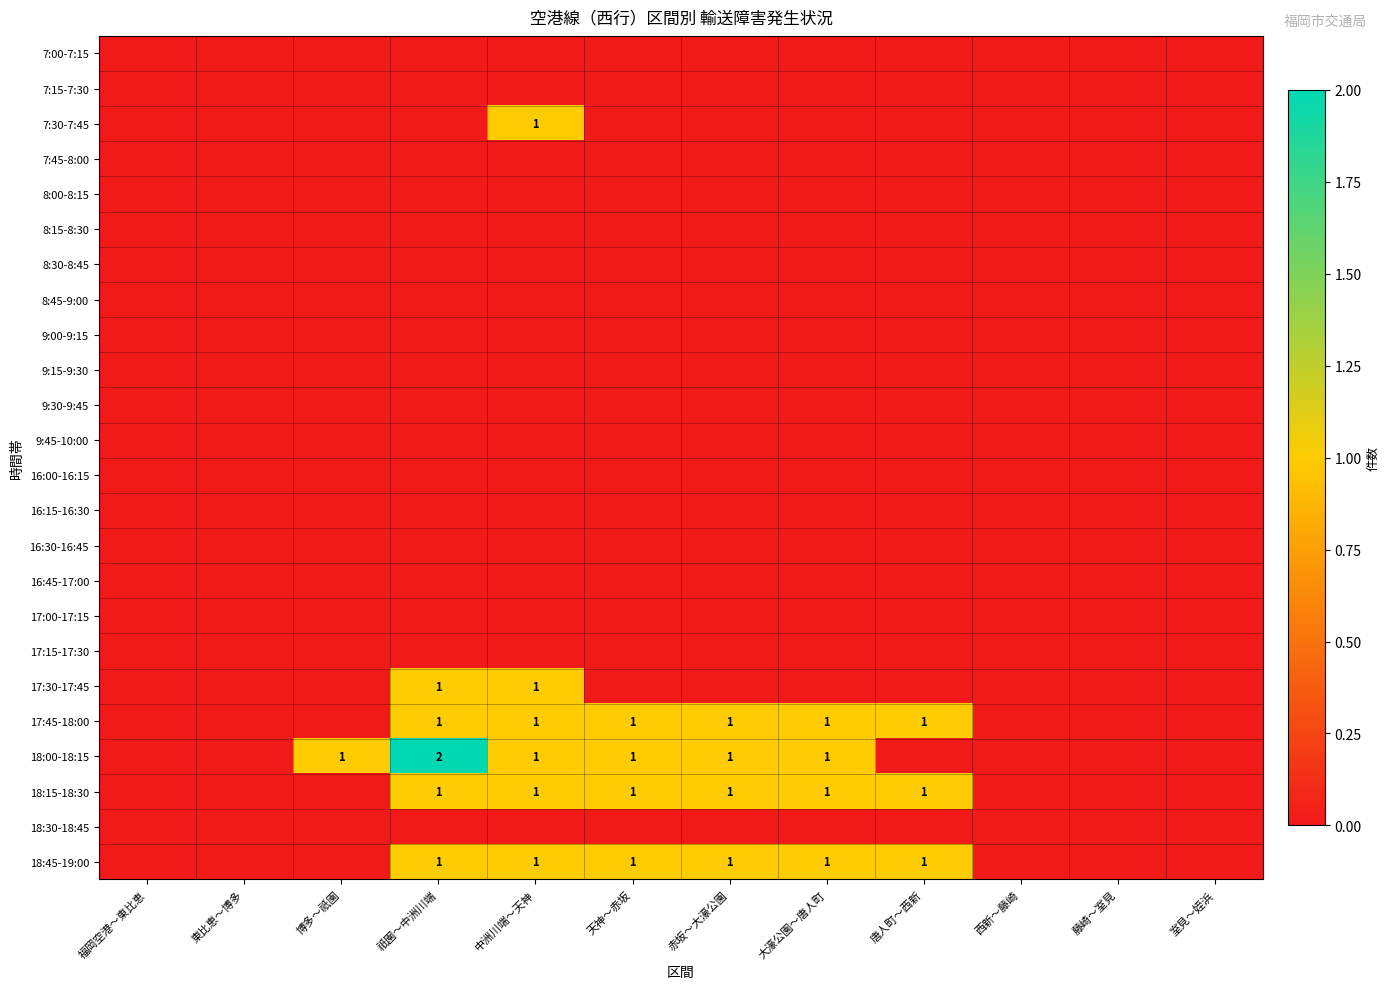

At which category does the chart reach its minimum across all series?

福岡空港～東比恵